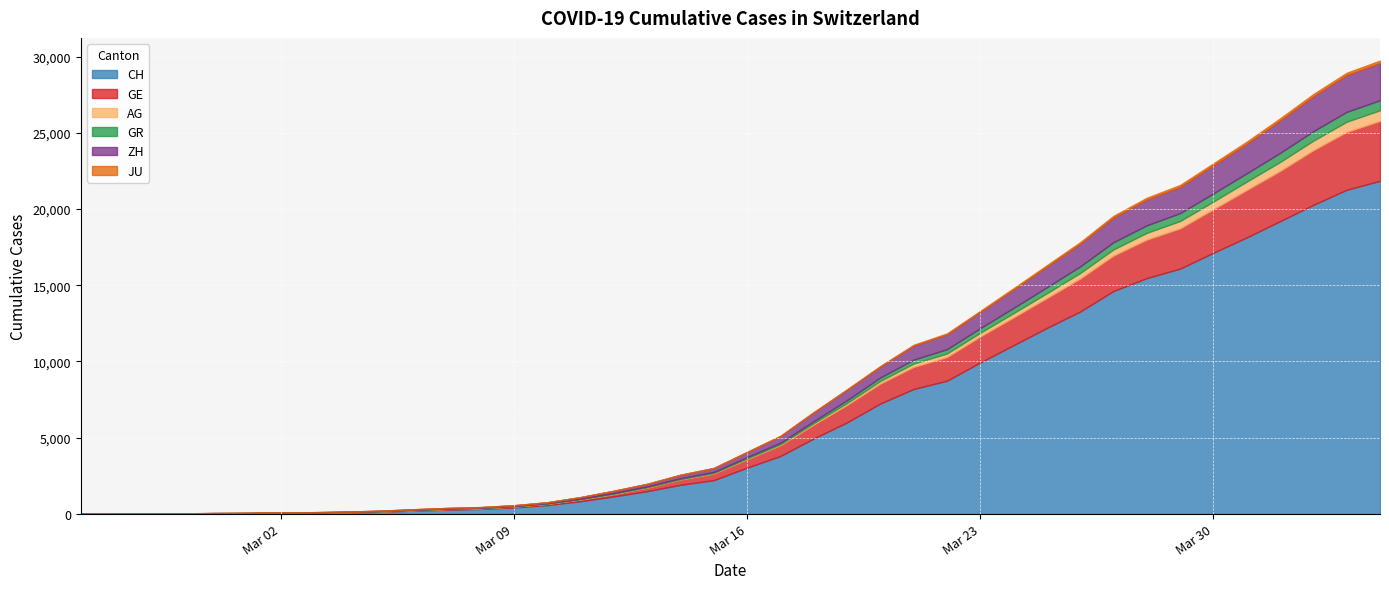

Is the value of GE at 2020-02-29 greater than the value of AG at 2020-02-26?

Yes